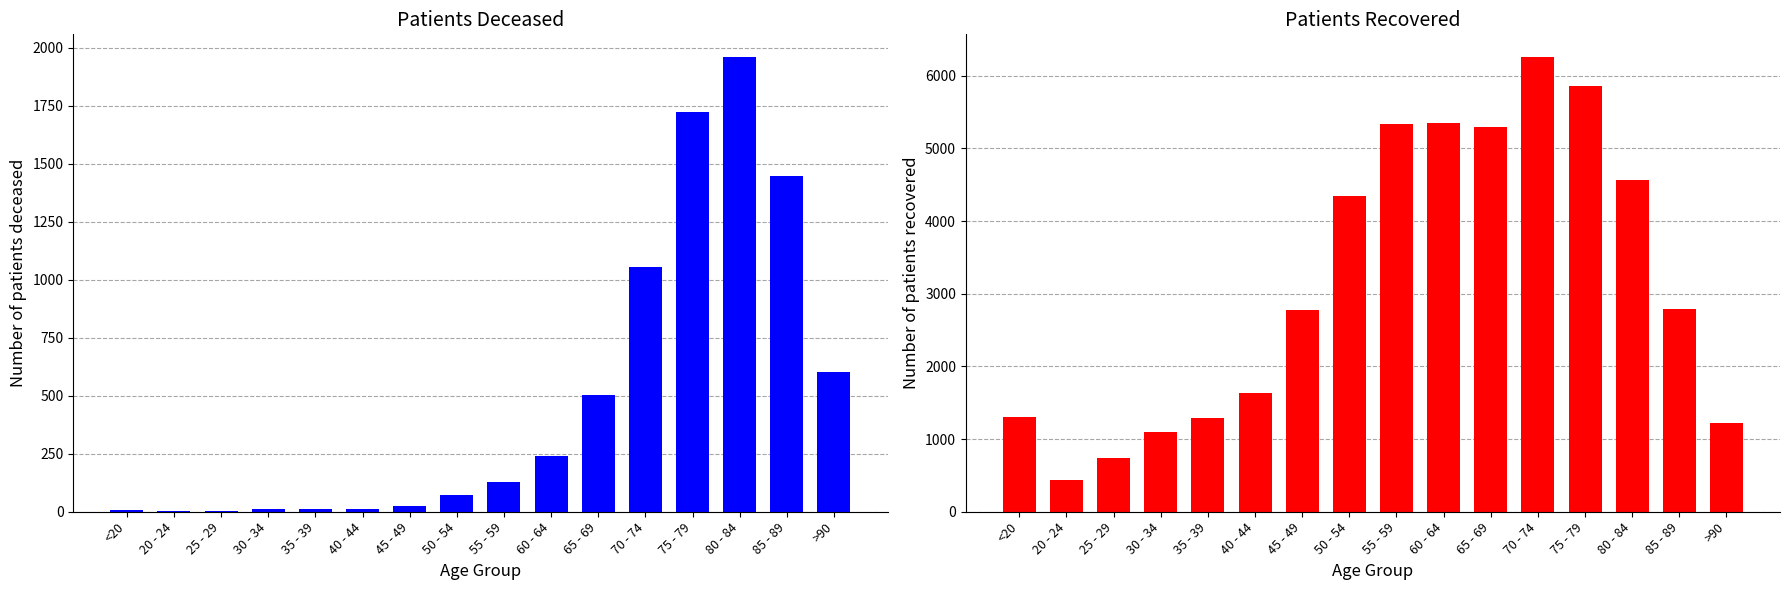

How many groups of bars are there?

16